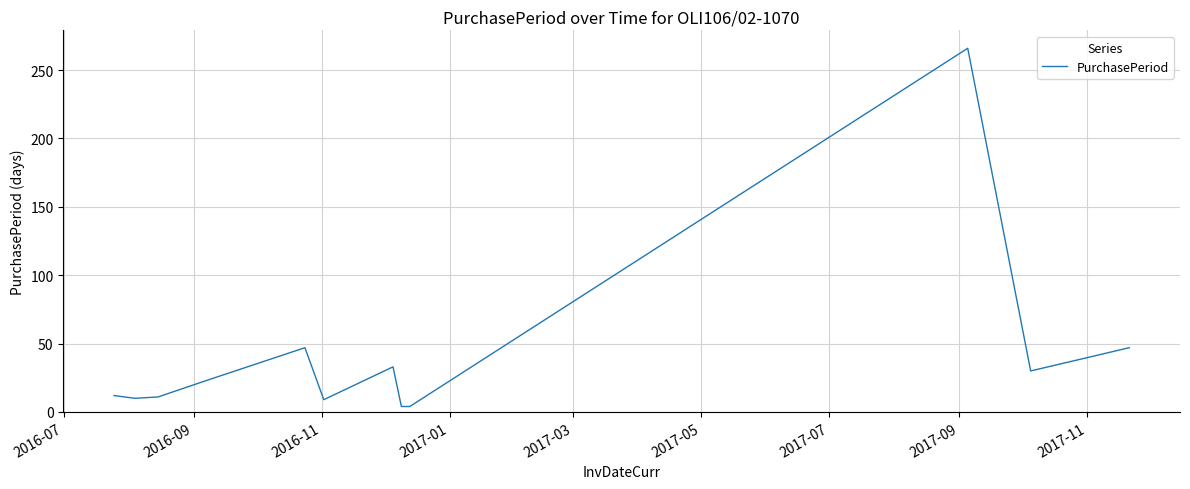

Does the chart have visible grid lines?

Yes